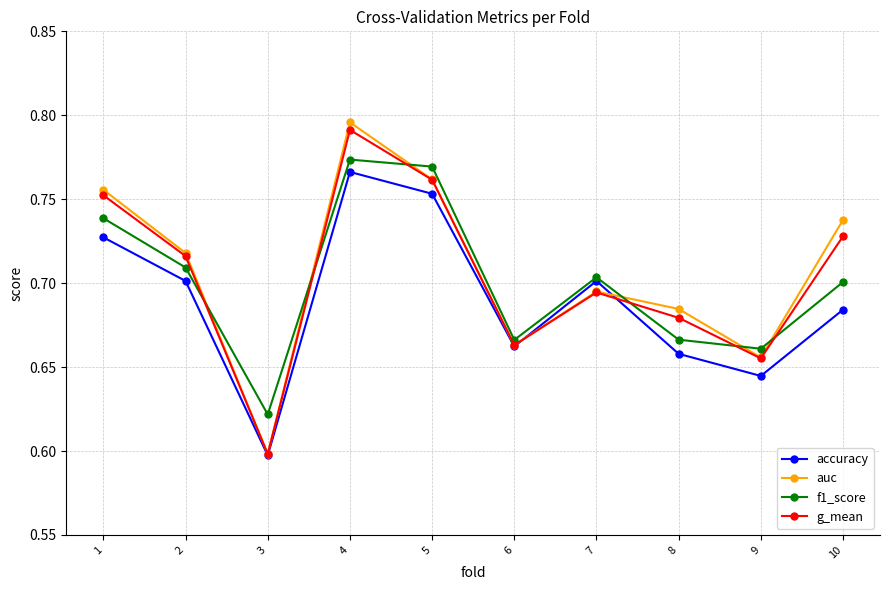

Which category has the highest value in the auc series?

4